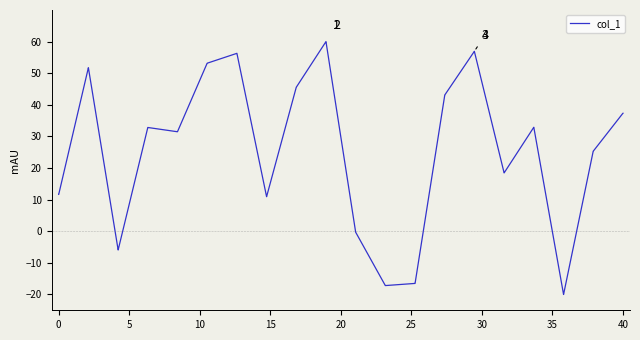

How many distinct data groups are displayed?

1